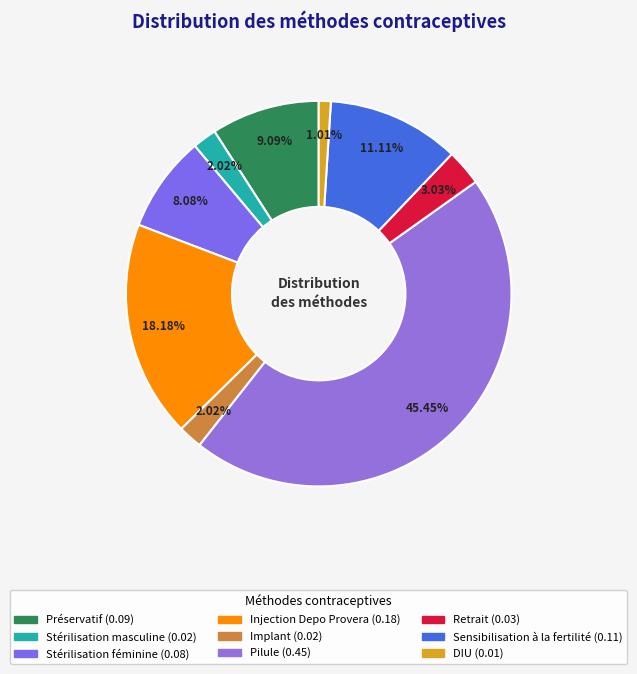

How many segments does this pie chart have?

9